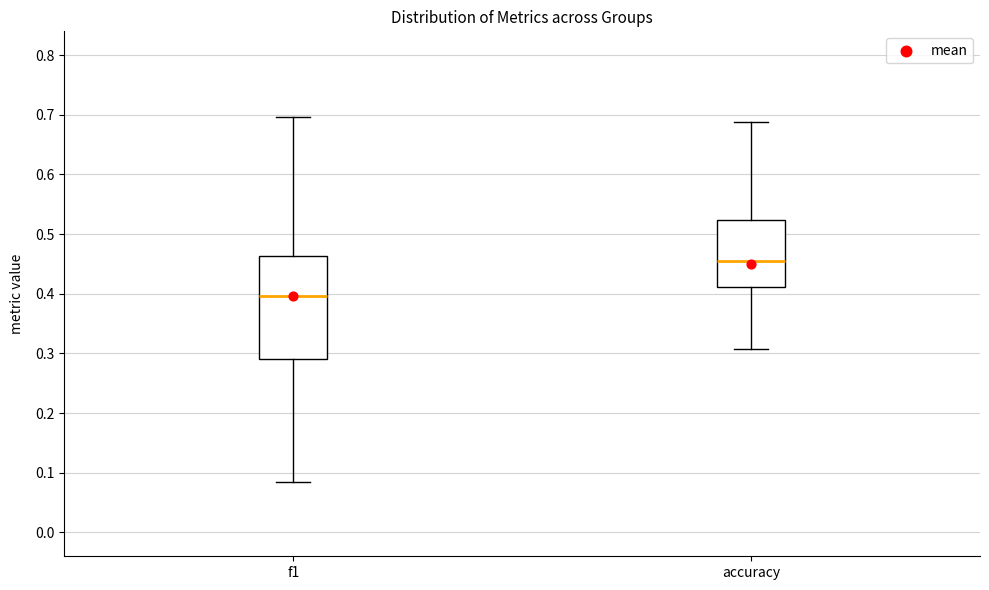

Which box has the lowest median line?

f1